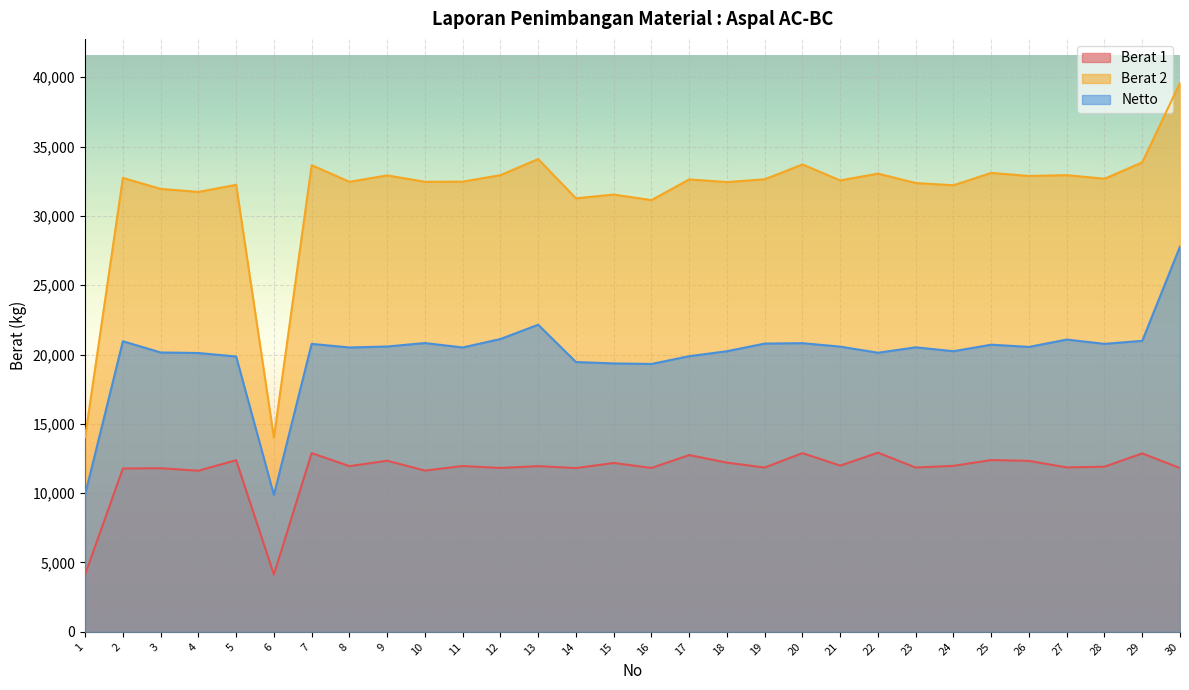

Reading left to right, what are all the values shown in this chart?

Berat 1: 1=4140	2=11780	3=11800	4=11620	5=12380	6=4130	7=12890	8=11950	9=12340	10=11630	11=11960	12=11820	13=11950	14=11810	15=12180	16=11820	17=12750	18=12200	19=11850	20=12890	21=11990	22=12920	23=11850	24=11970	25=12390	26=12330	27=11860	28=11910	29=12870	30=11810
Berat 2: 1=14050	2=32740	3=31950	4=31730	5=32240	6=14000	7=33660	8=32460	9=32920	10=32460	11=32470	12=32940	13=34100	14=31270	15=31540	16=31140	17=32630	18=32440	19=32640	20=33710	21=32560	22=33050	23=32370	24=32210	25=33100	26=32880	27=32940	28=32680	29=33860	30=39600
Netto: 1=9910	2=20960	3=20150	4=20110	5=19860	6=9870	7=20770	8=20510	9=20580	10=20830	11=20510	12=21120	13=22150	14=19460	15=19360	16=19320	17=19880	18=20240	19=20790	20=20820	21=20570	22=20130	23=20520	24=20240	25=20710	26=20550	27=21080	28=20770	29=20990	30=27790